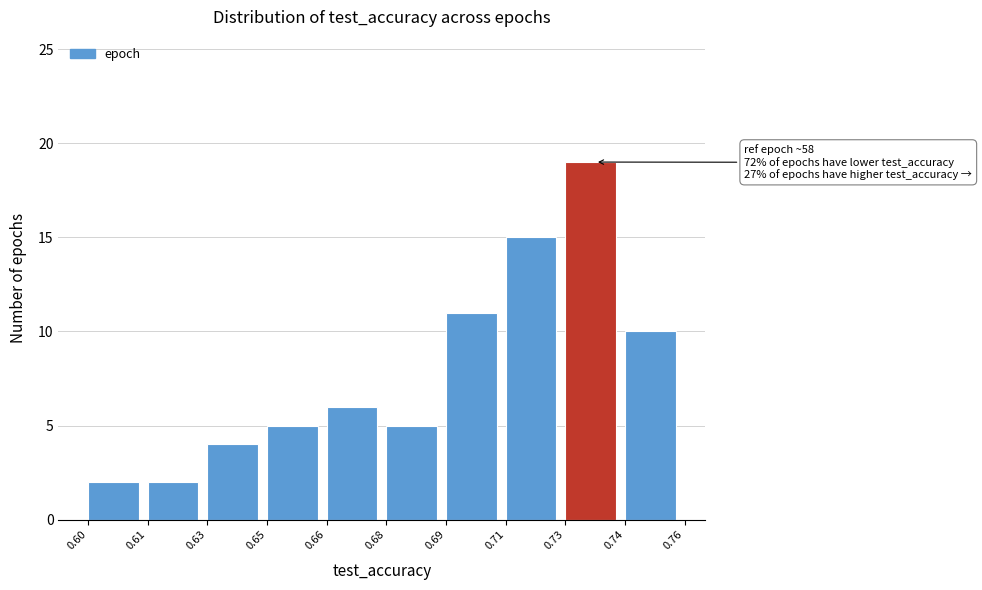

Reading left to right, what are all the values shown in this chart?

2	2	4	5	6	5	11	15	19	10